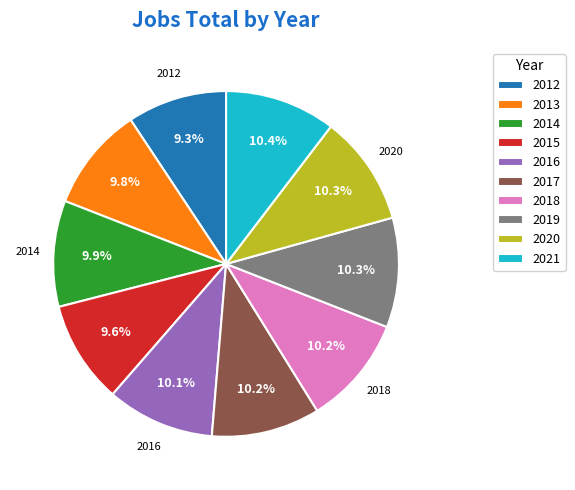

Between 2018 and 2015, which is larger?

2018